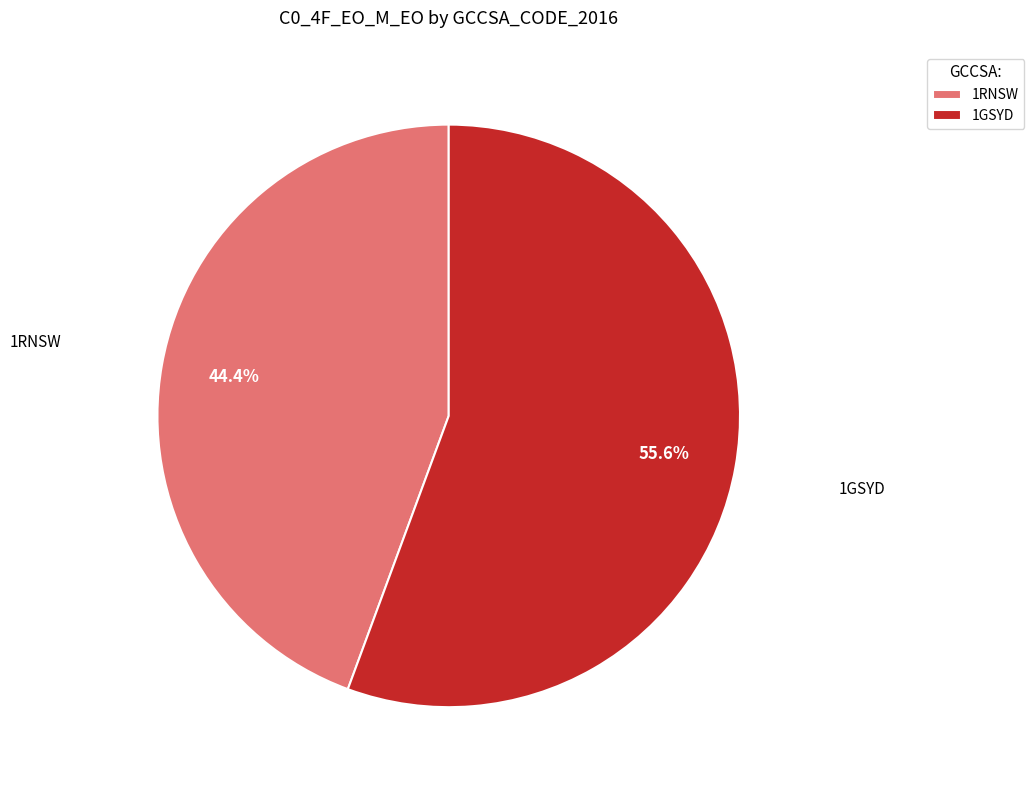

How many slices are in this pie chart?

2